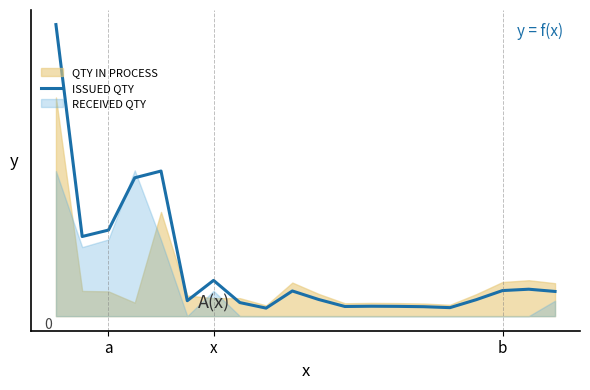

Is it true that the value at 9 is 345.4?

True